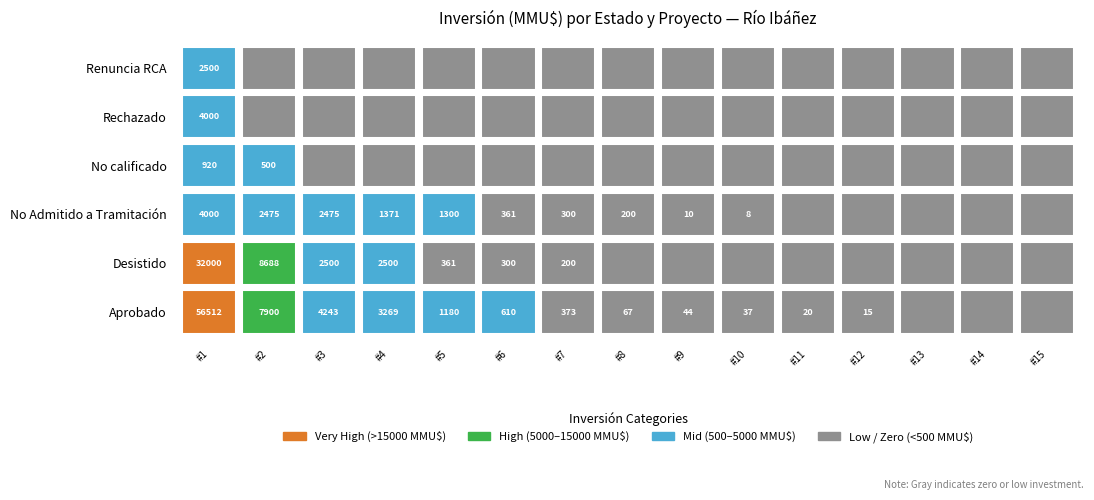

What is the total value across all series at 8?

267